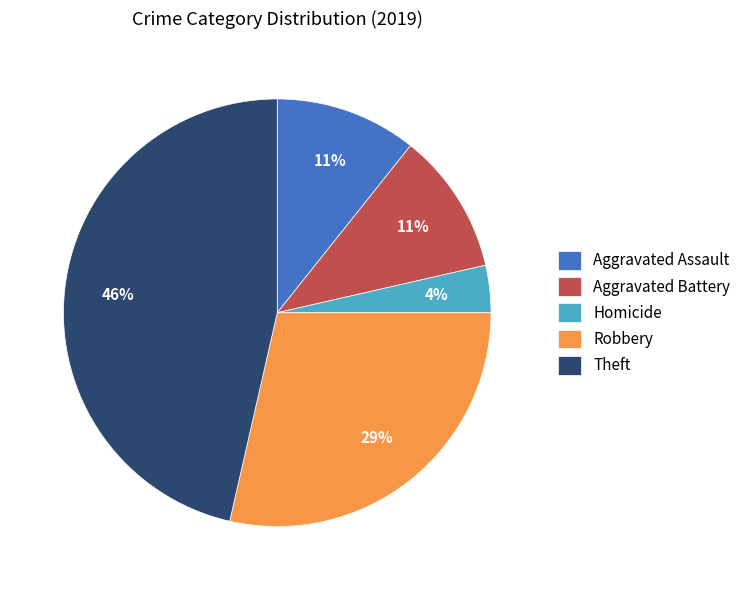

Do Aggravated Assault and Homicide together represent more than half of the pie?

No